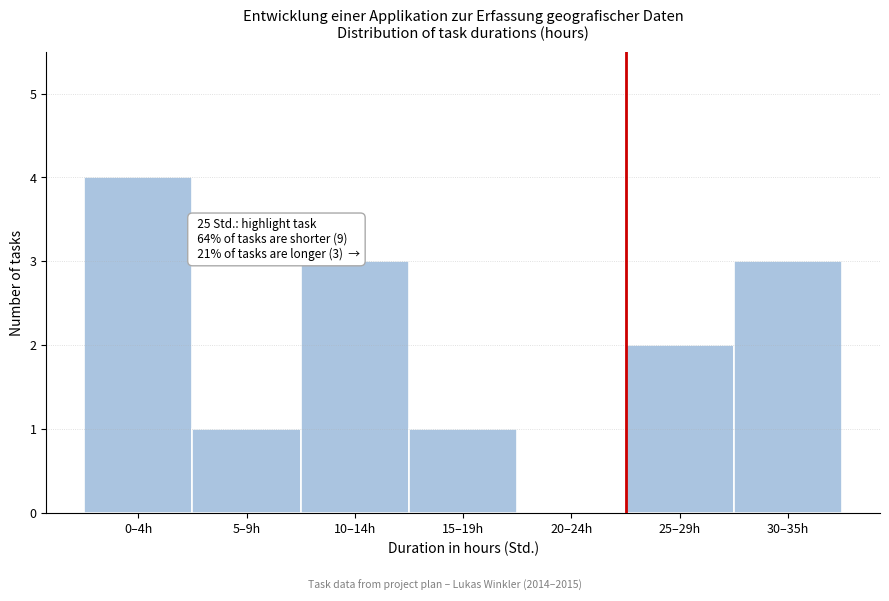

Reading left to right, what are all the values shown in this chart?

0–4h=4	5–9h=1	10–14h=3	15–19h=1	20–24h=0	25–29h=2	30–35h=3